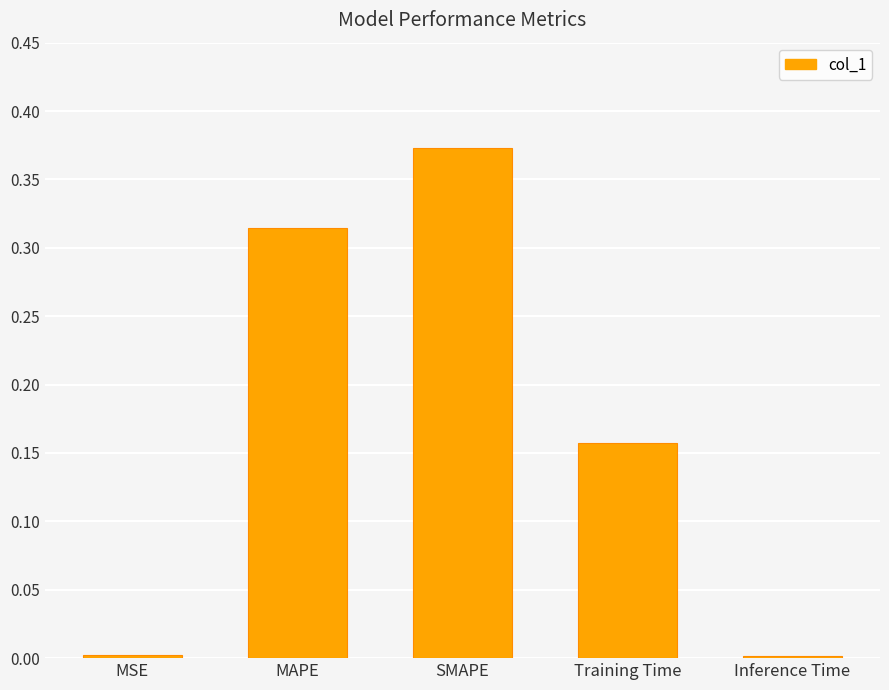

What is the sum of all values?

0.8